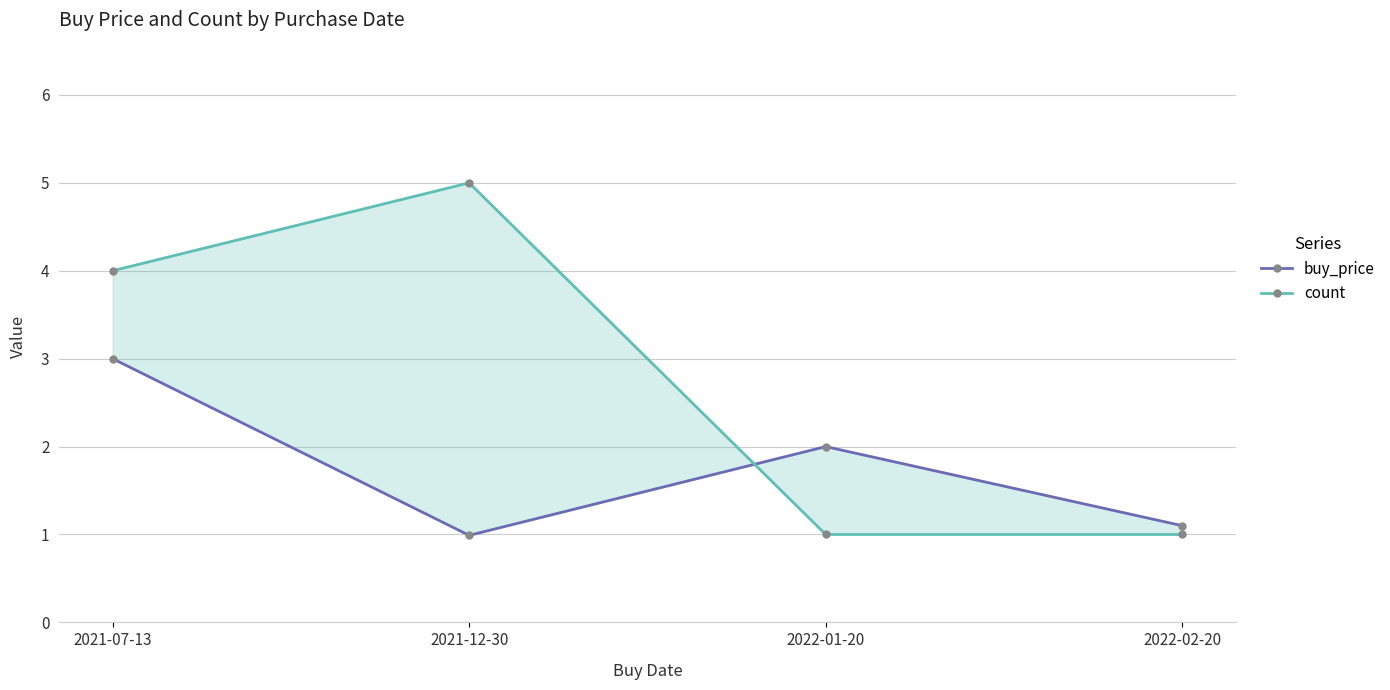

True or false: buy_price has more than 1 points higher than both neighbors.

False